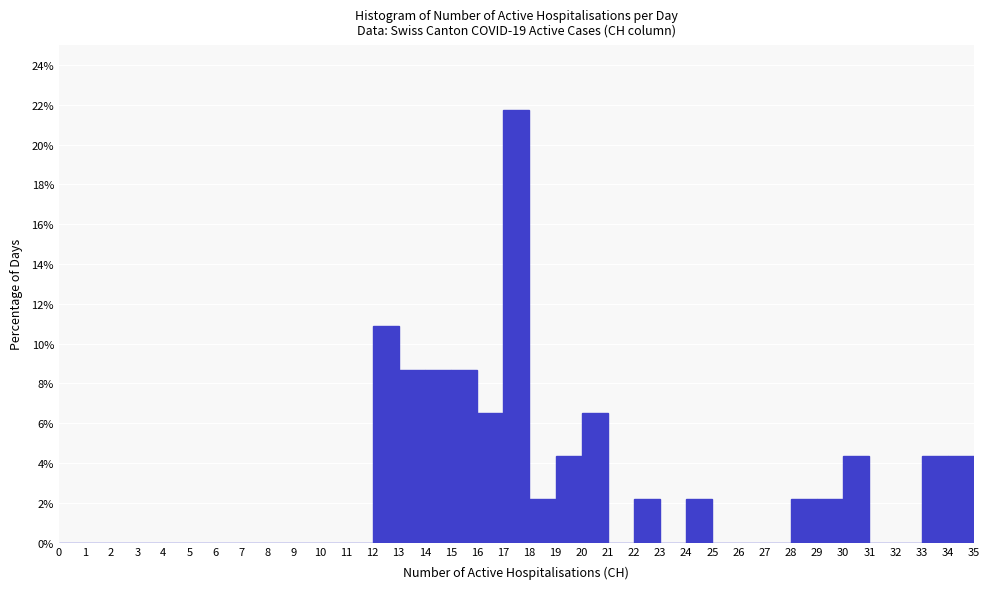

How tall is the bar that spans 17 to 18 on the x-axis? The values are not printed on the chart, so give them approximately, as read against the axis.

21.8